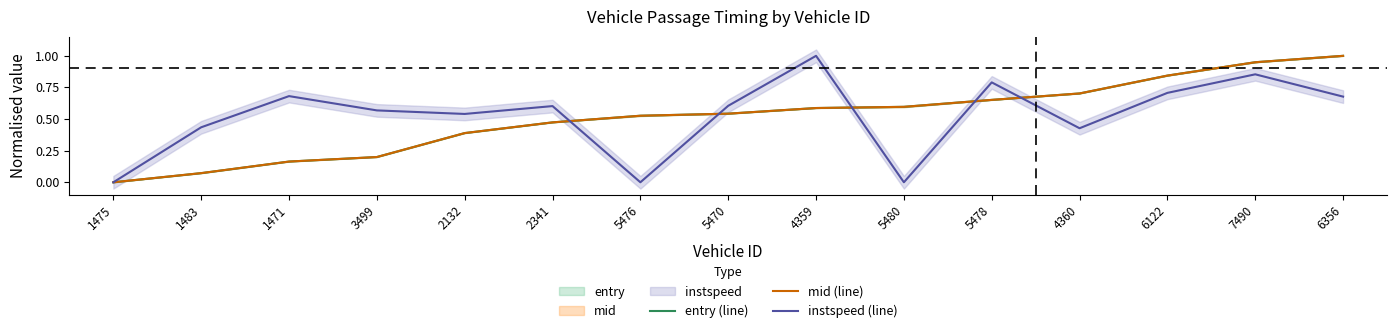

At 2341, list the series in order from largest to smallest.

instspeed (line), mid (line), entry (line)